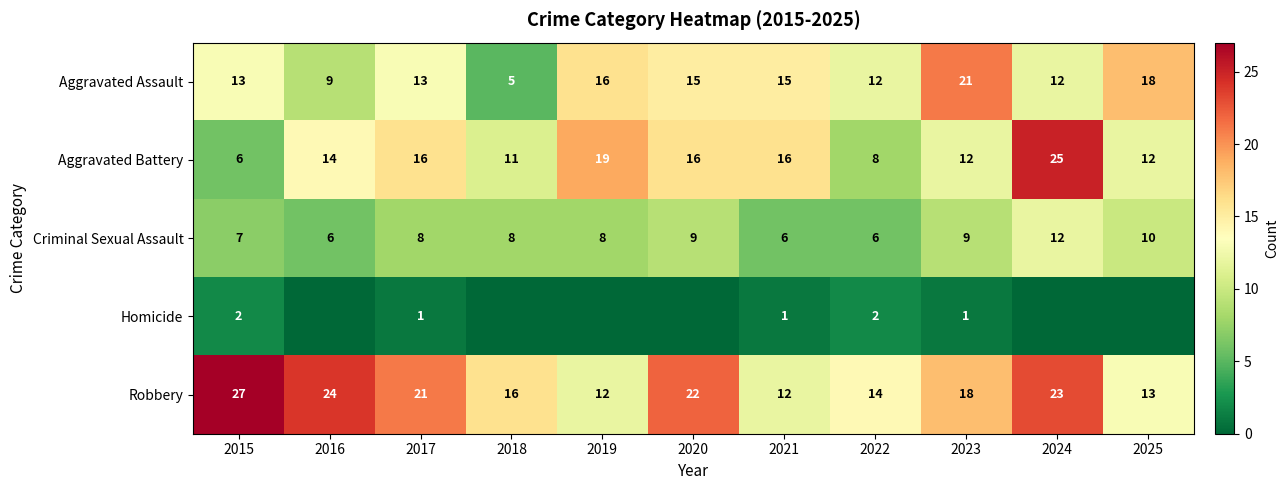

What is the difference between the maximum and minimum values in the Aggravated Battery series?

19